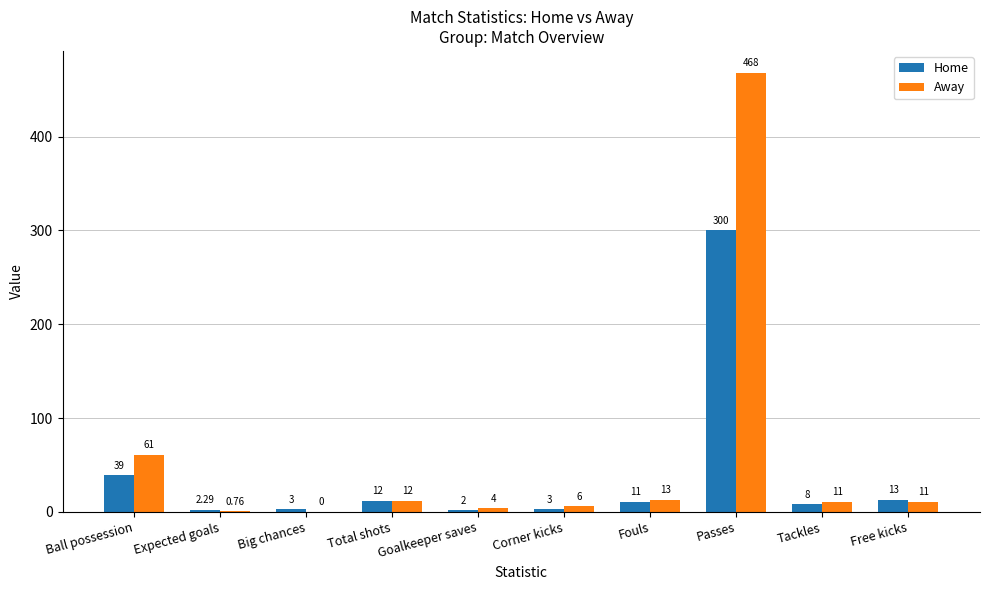

What is the greatest value displayed?

468.0